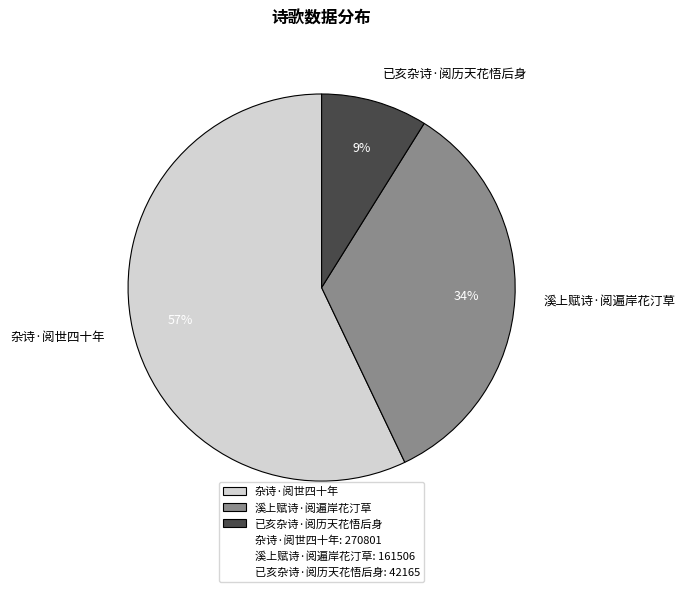

What is the ratio of the value at 溪上赋诗·阅遍岸花汀草 to the value at 已亥杂诗·阅历天花悟后身?

3.8